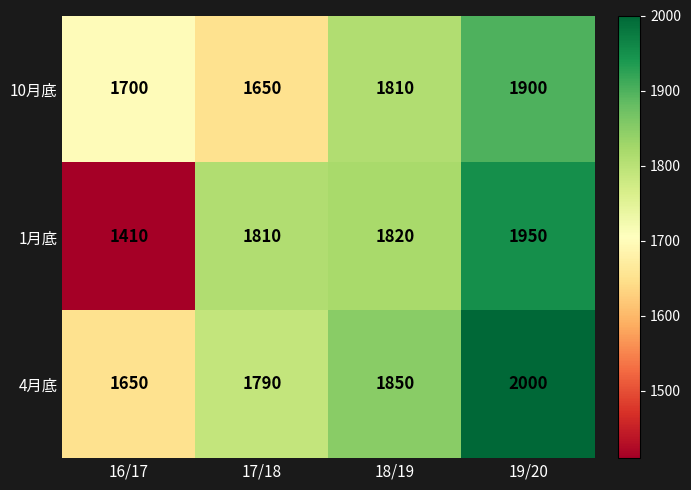

Which series has the largest total across all categories?

4月底